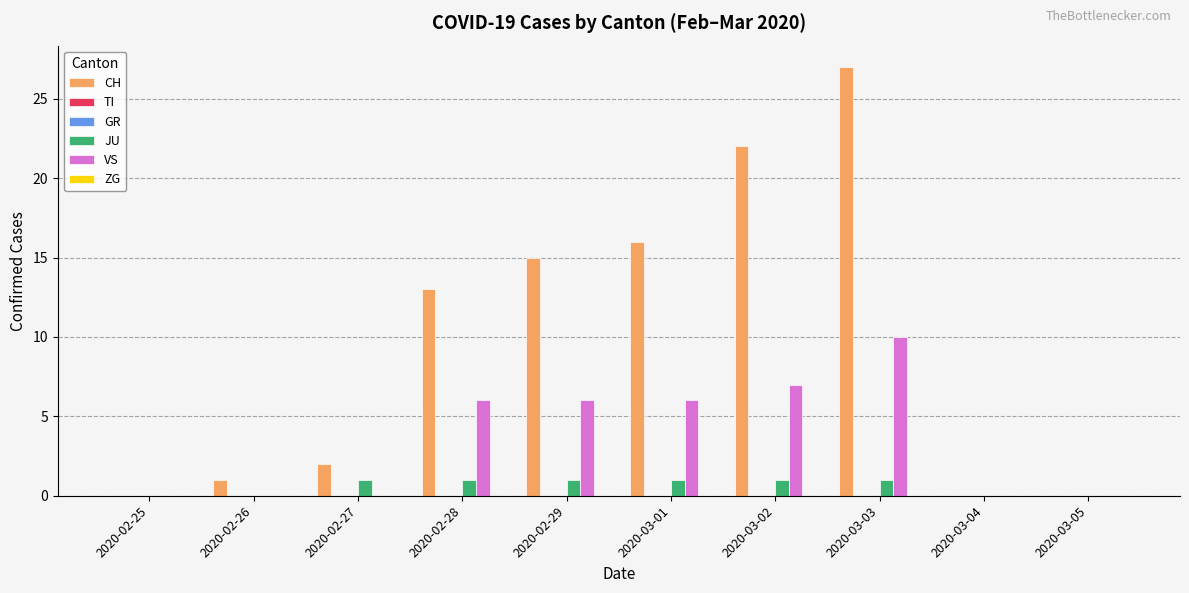

What are all the series names shown in the legend?

CH, TI, GR, JU, VS, ZG